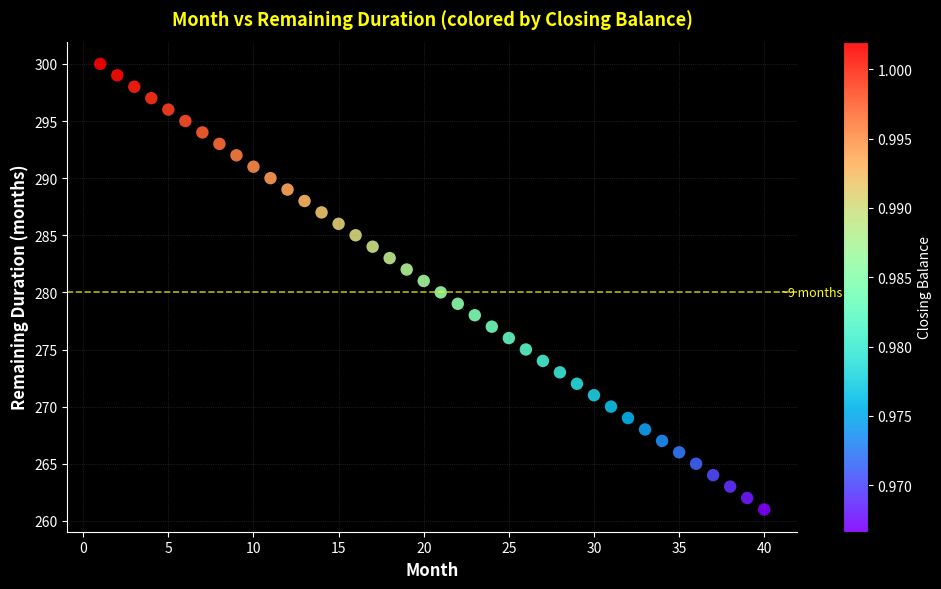

What is the range of Y values (max minus min)?

39